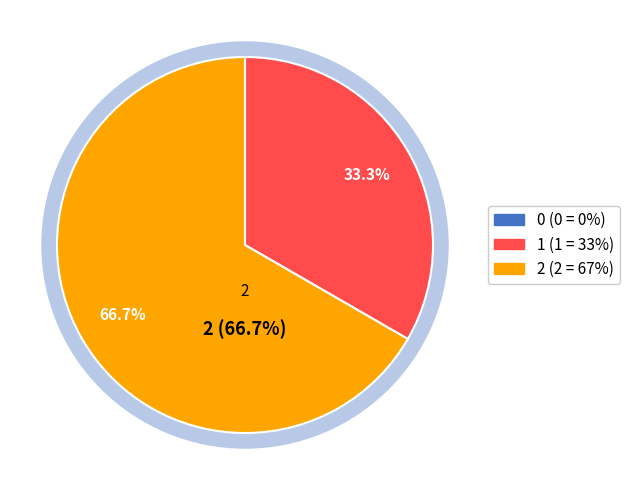

To the nearest percent, what is the difference between the 0 and 2 slice percentages?

67%